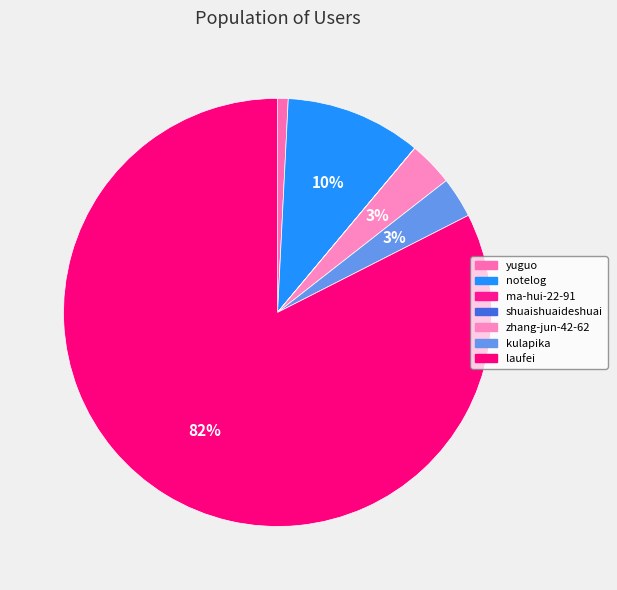

To the nearest percent, what portion does laufei represent?

82%